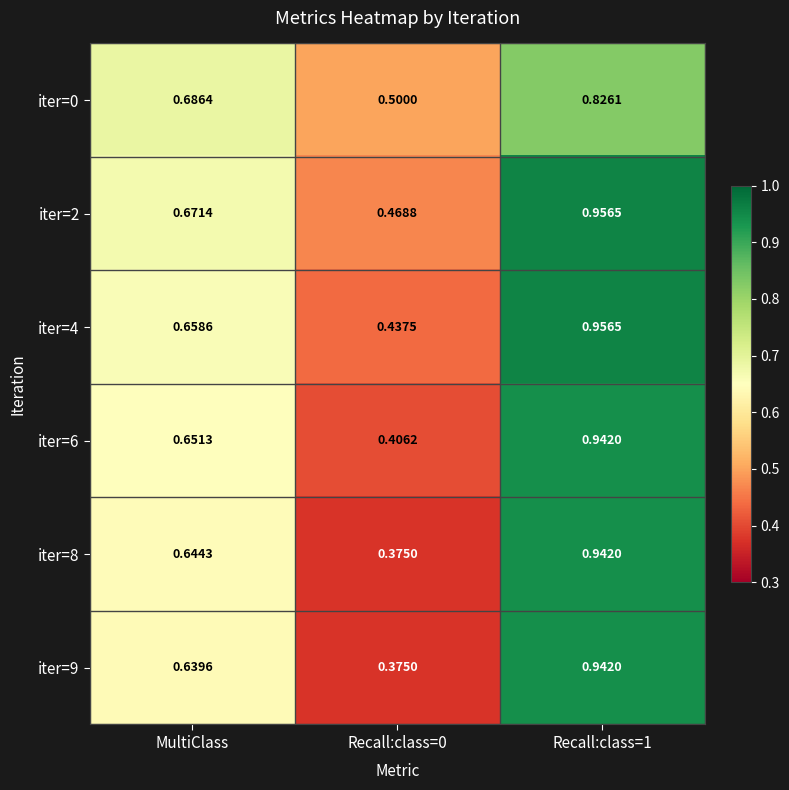

What is the total value across all series at Recall:class=0?

2.6